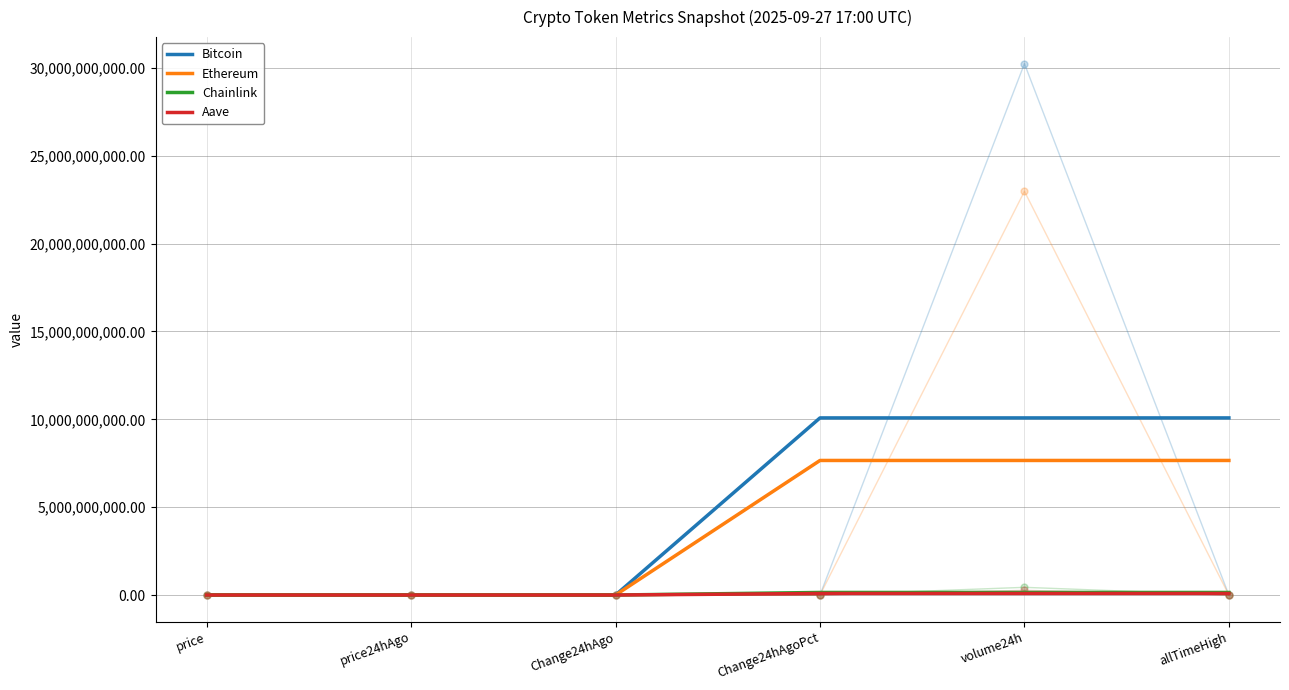

Is the value of Bitcoin at allTimeHigh greater than the value of Aave at price?

Yes